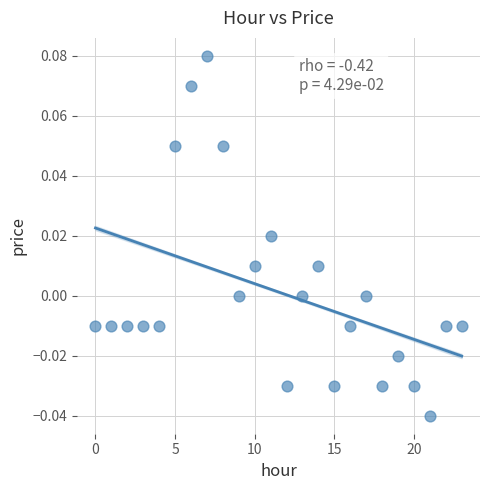

How many points are shown in the scatter plot?

24